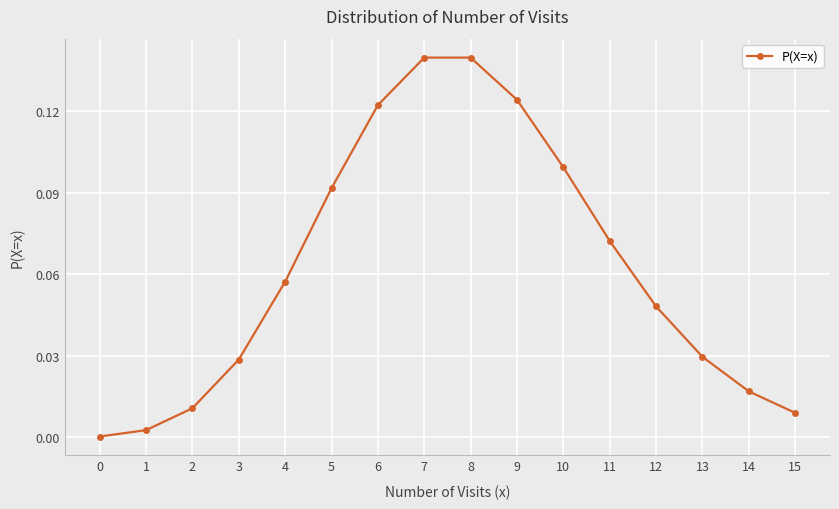

The chart shows a value of 0.2 at 5. True or false?

False